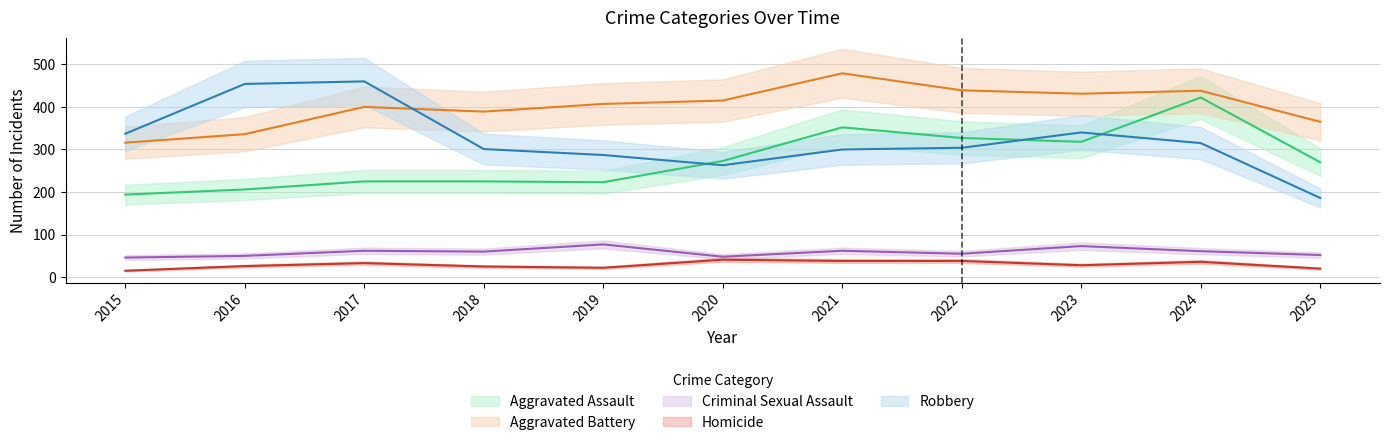

Does the chart display data point markers on the line(s)?

No